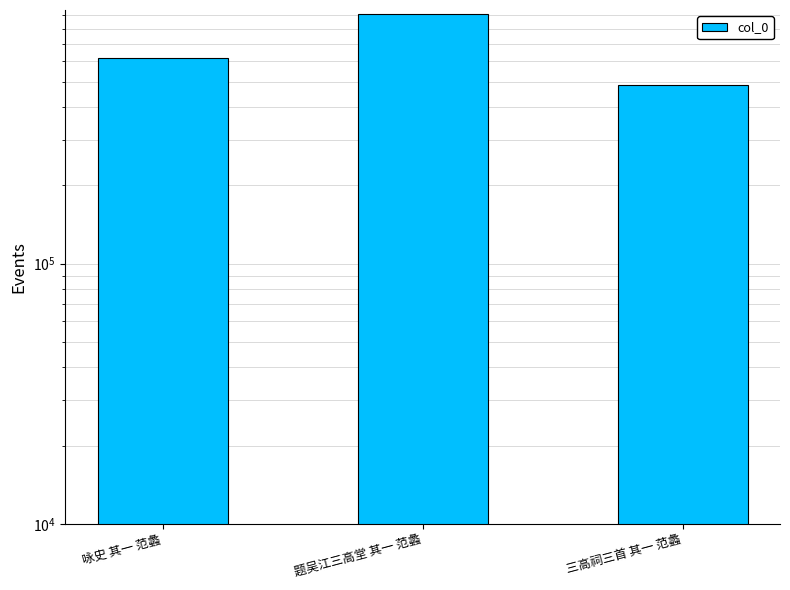

How many bars are there in total?

3